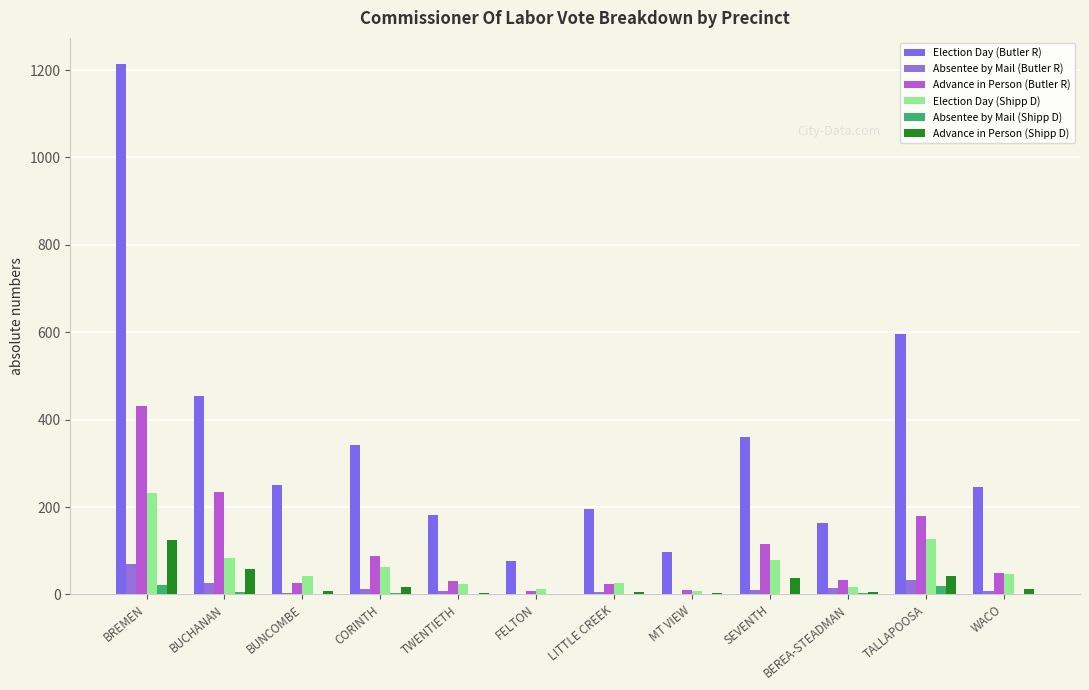

Count the number of categories in the chart.

12